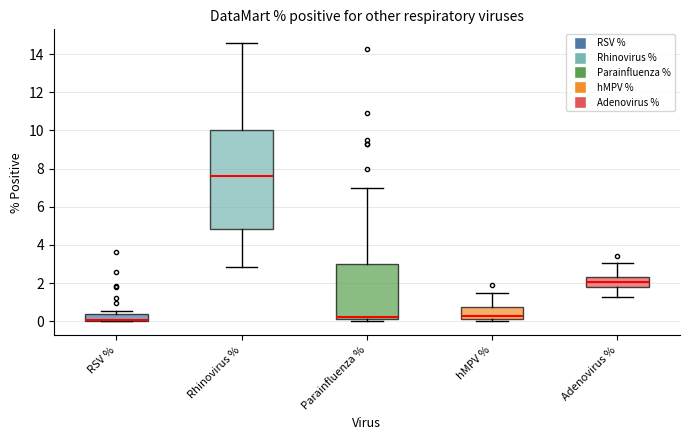

Which box is the tallest, from its lower edge to its upper edge?

Rhinovirus %